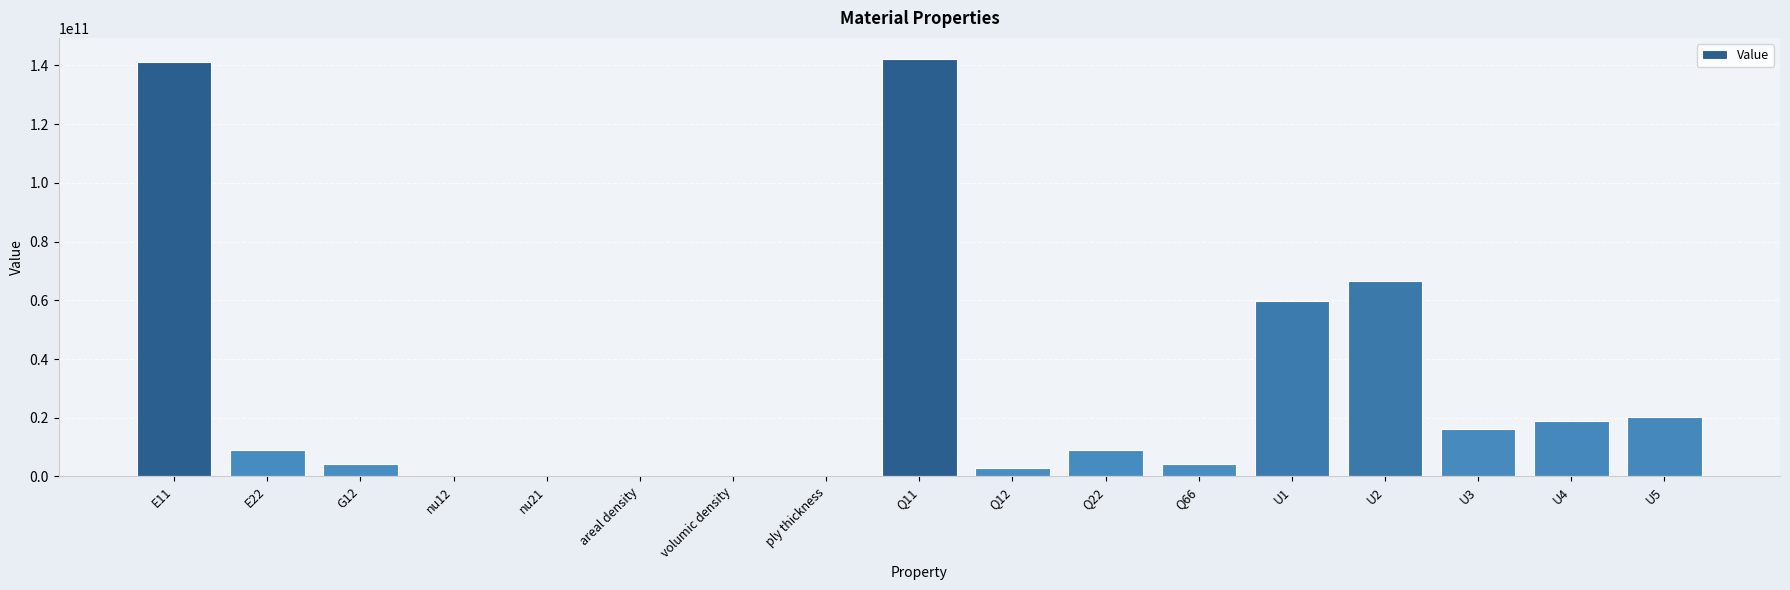

What is the greatest value displayed?

142273249546.4